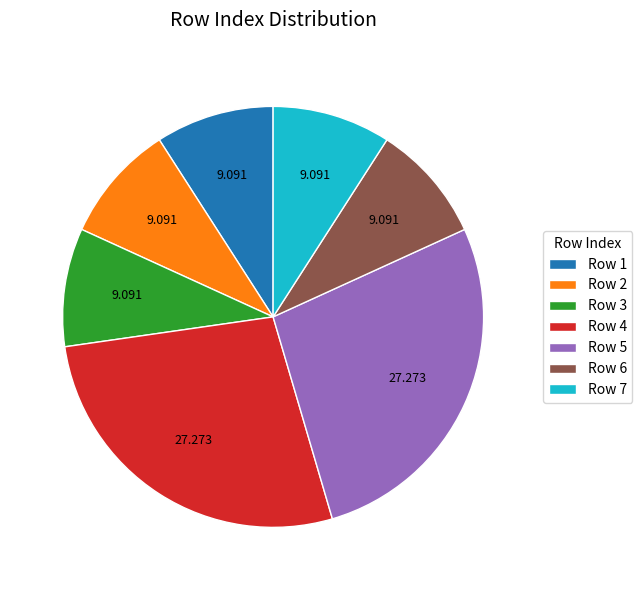

Combined, do Row 6 and Row 5 account for over 50%?

No